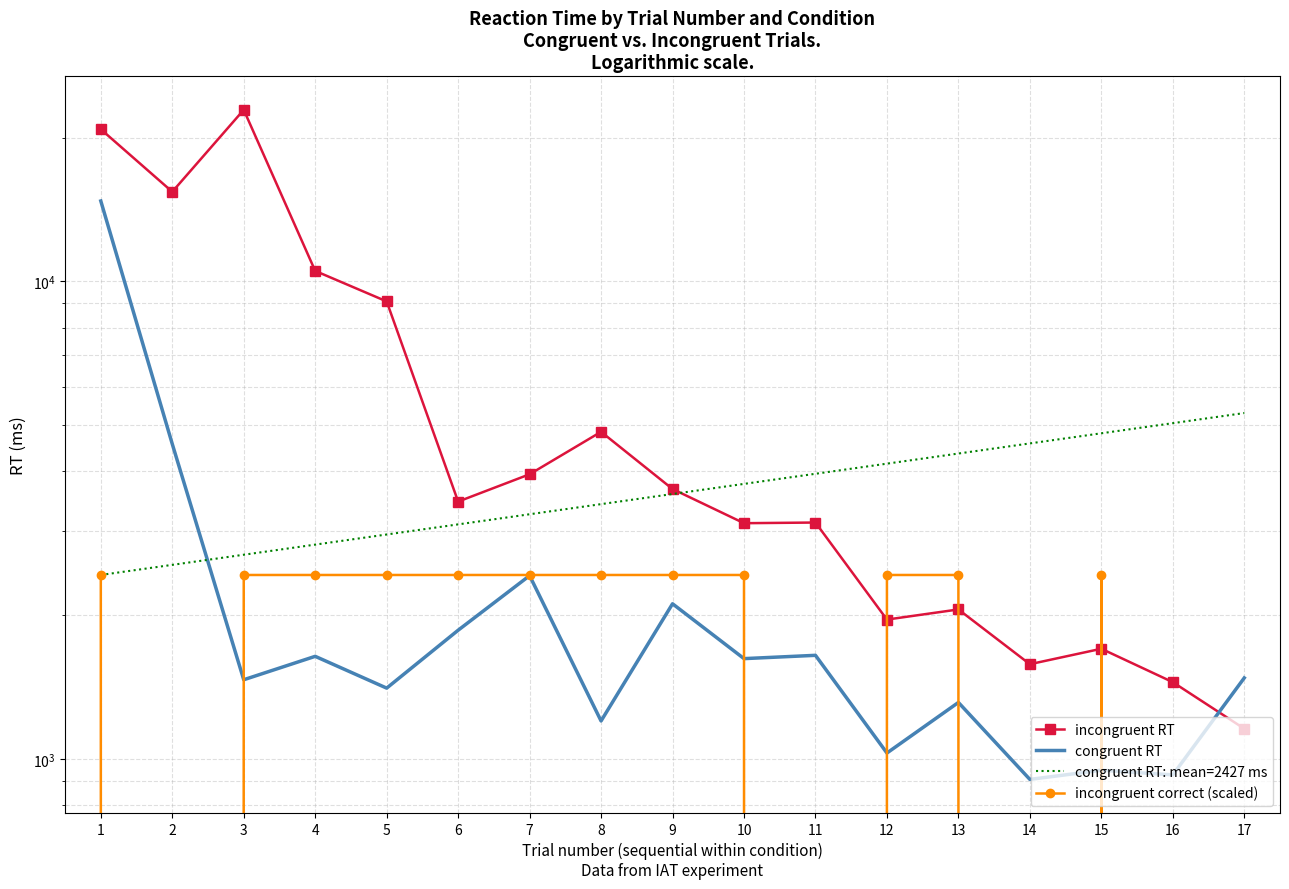

Where do incongruent RT and congruent RT: mean=2427 ms first cross each other?

9 and 10